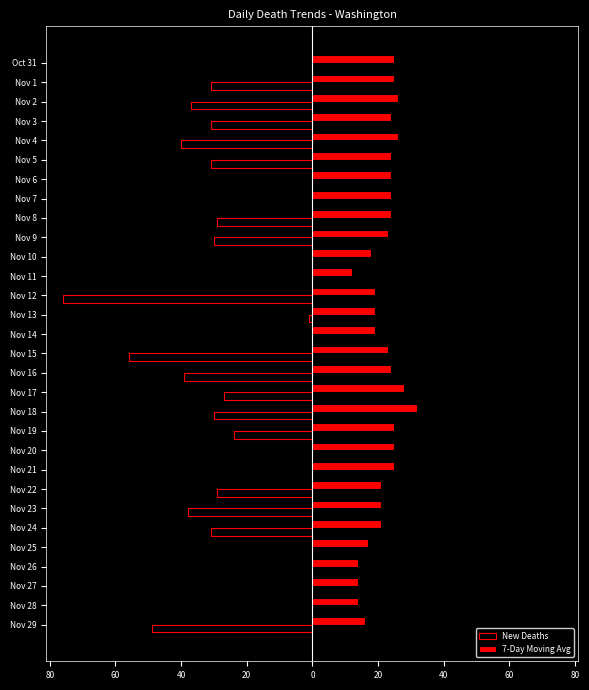

At 11, list the series in order from largest to smallest.

7-Day Moving Avg, New Deaths